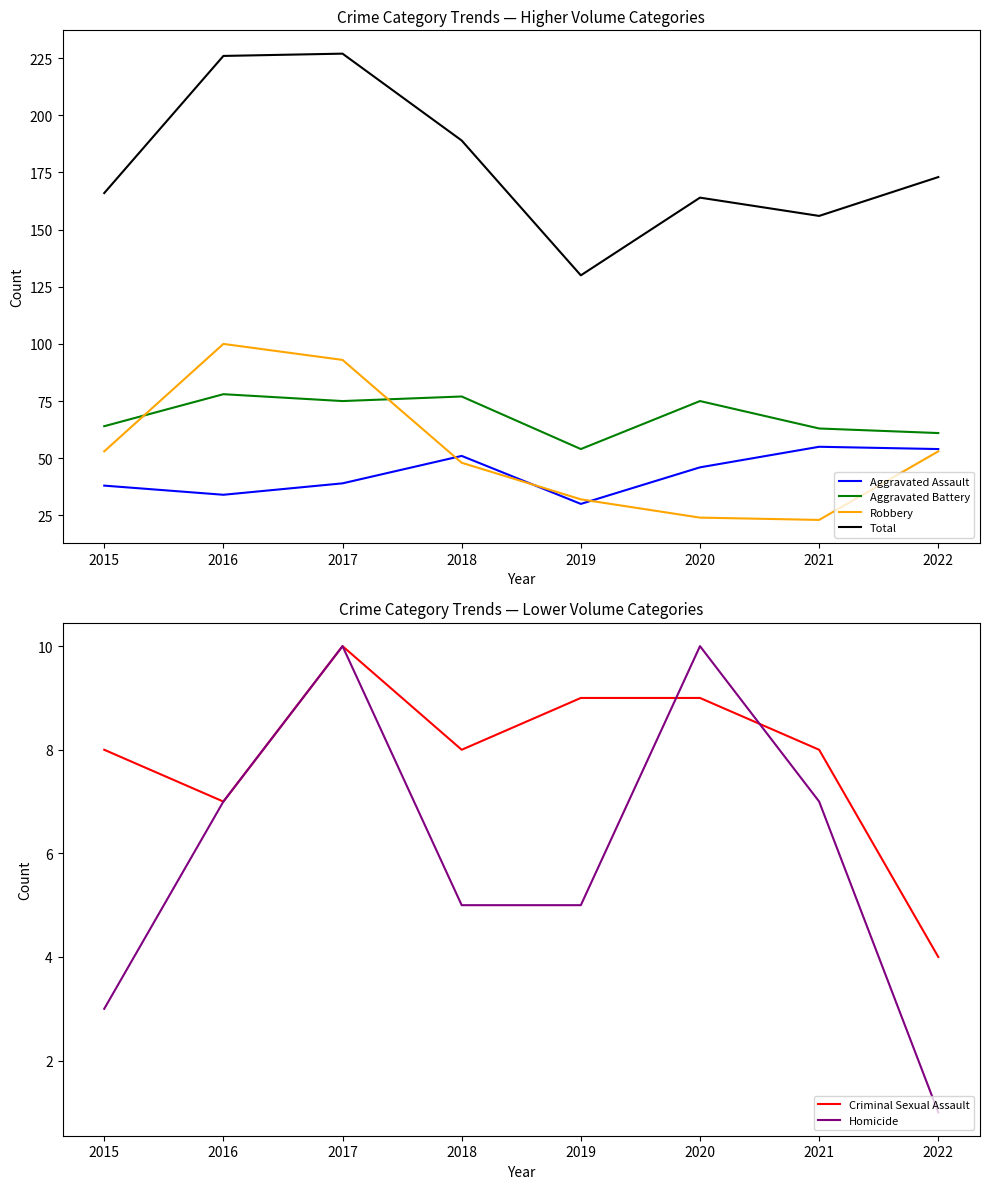

True or false: Criminal Sexual Assault and Aggravated Battery intersect in this chart.

False